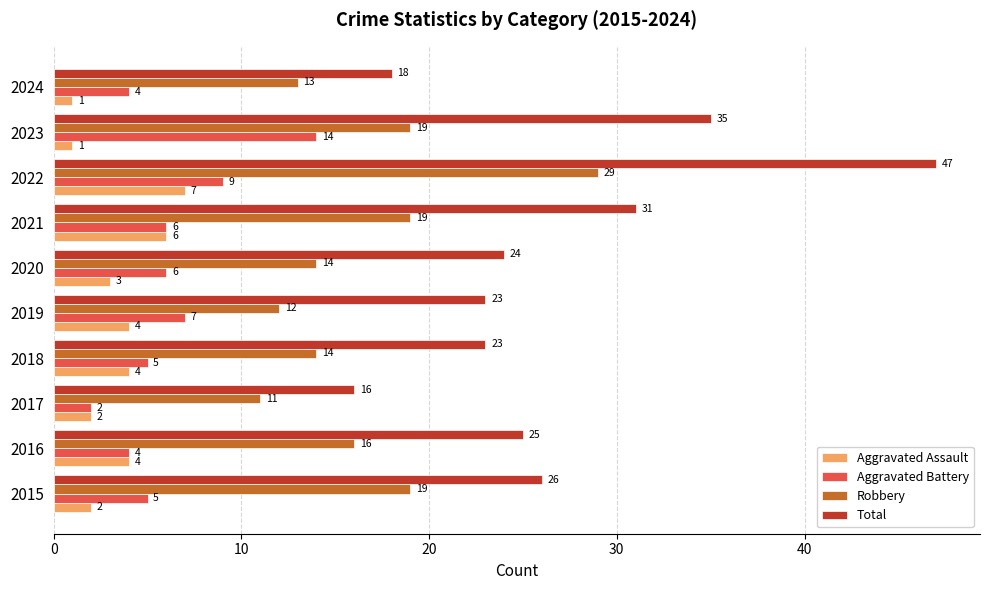

List the series in order of their peak value, lowest first.

Aggravated Assault, Aggravated Battery, Robbery, Total